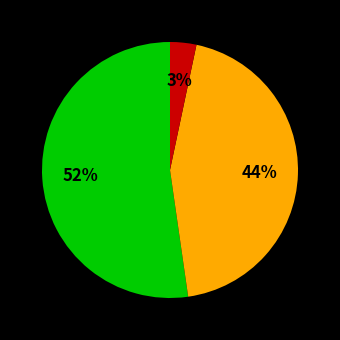

To the nearest percent, what is the average slice percentage?

33%